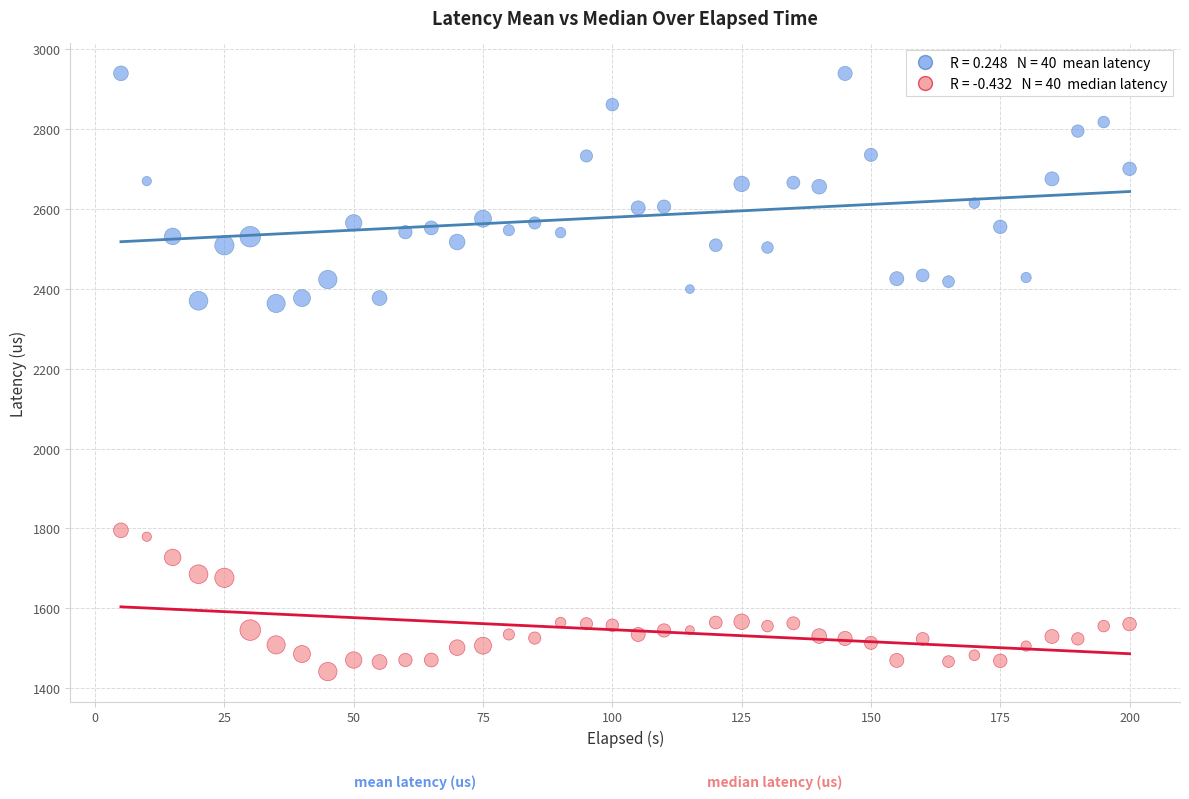

Across all data points, what is the range of Y values (max minus min)?

1499.1